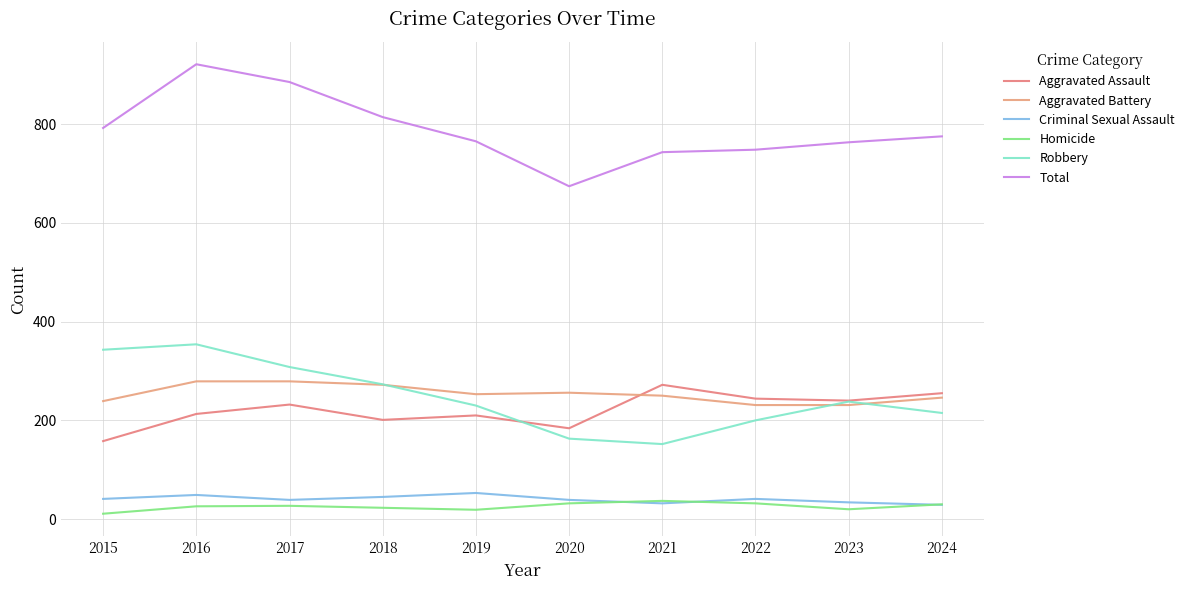

What is the difference between the maximum and minimum values in the Total series?

247